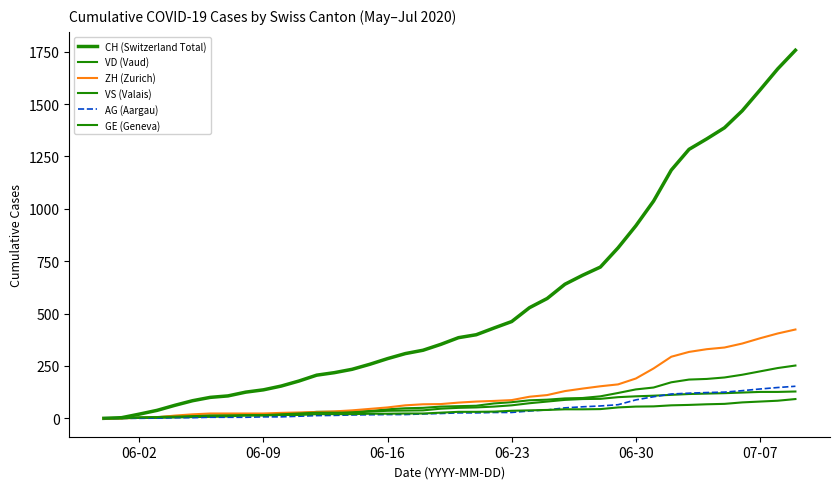

How many lines are shown in the chart?

6